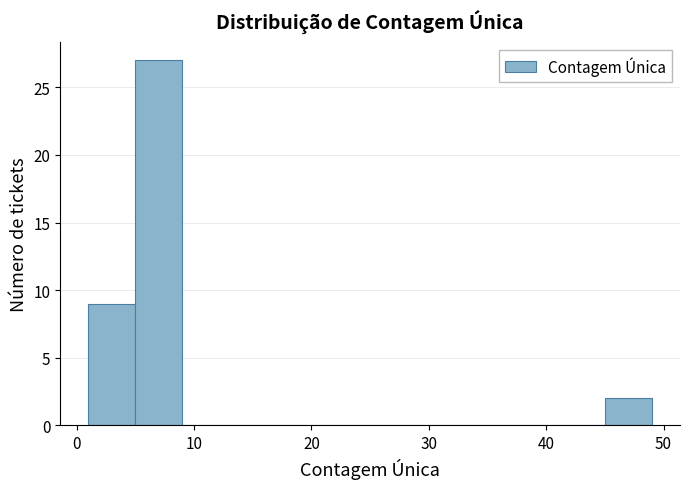

What is the height of the bar covering 5 to 9 on the x-axis? The values are not printed on the chart, so give them approximately, as read against the axis.

27